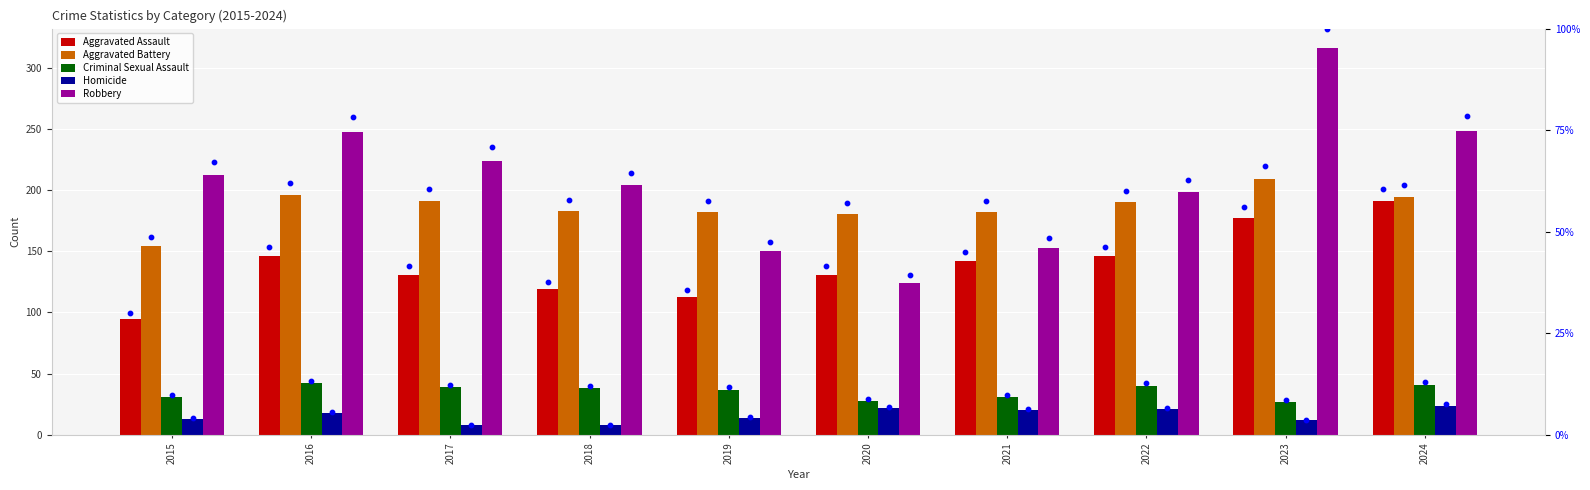

At which category is the sum across all series the highest?

2023